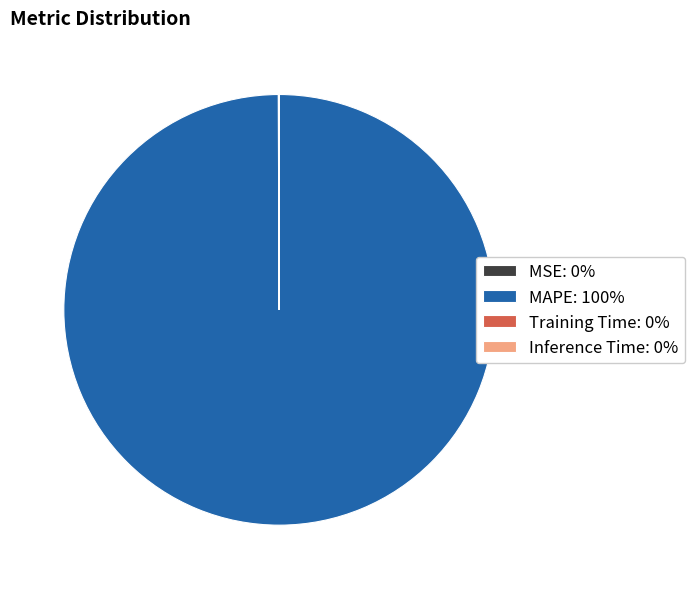

Is there any slice that represents more than half of the pie?

Yes